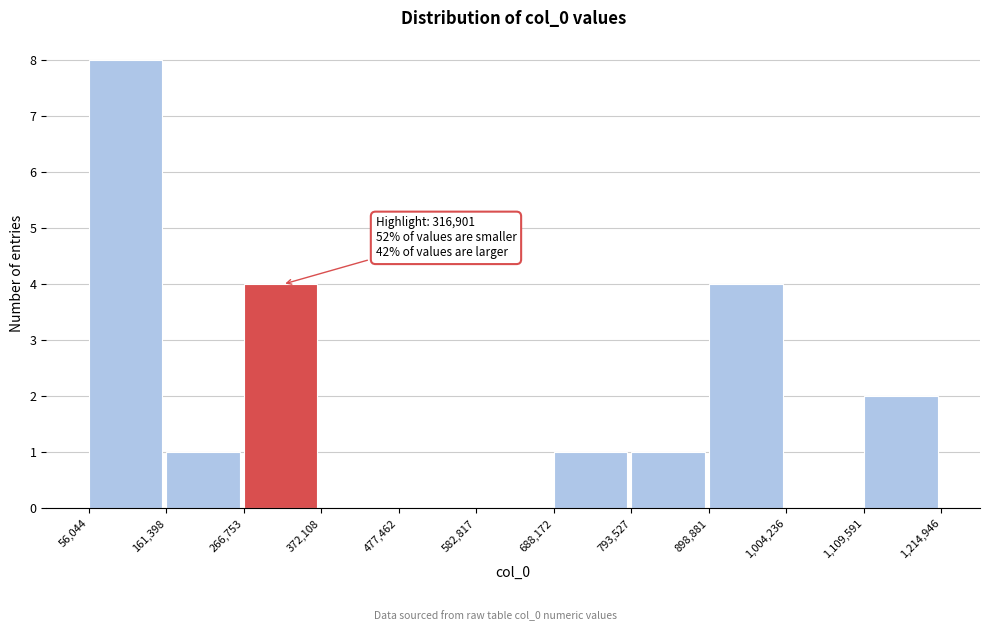

Over which range of the x-axis is the bar tallest?

56,044 to 161,398